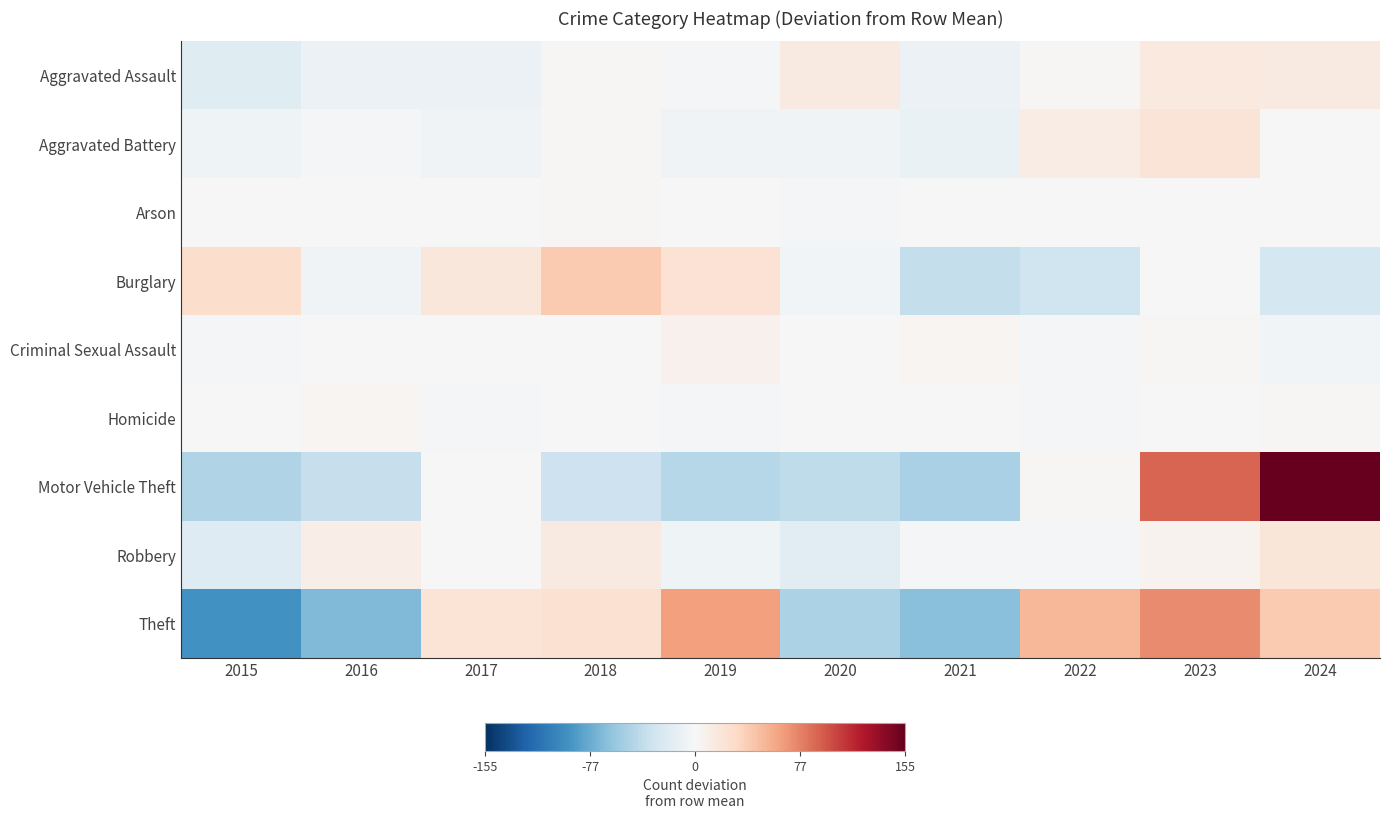

Which series changed the most between 2018 and 2023?

Motor Vehicle Theft